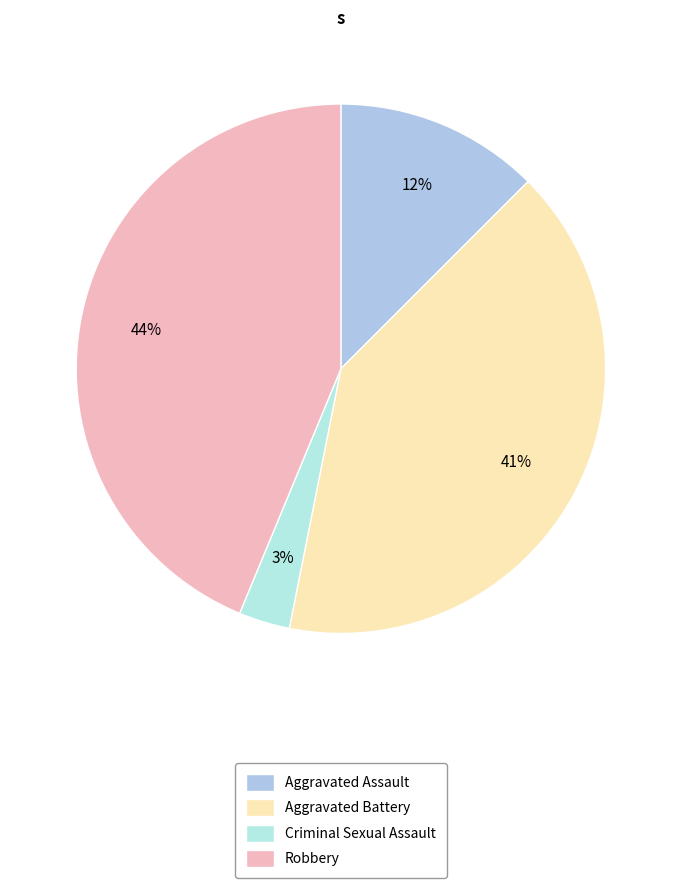

Is there any slice that represents more than half of the pie?

No